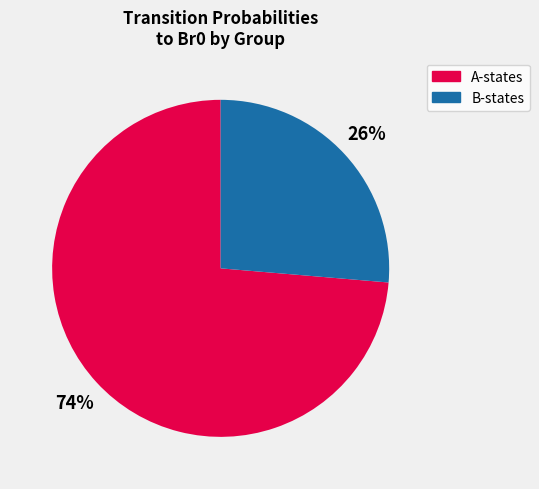

Does any single category account for the majority?

Yes